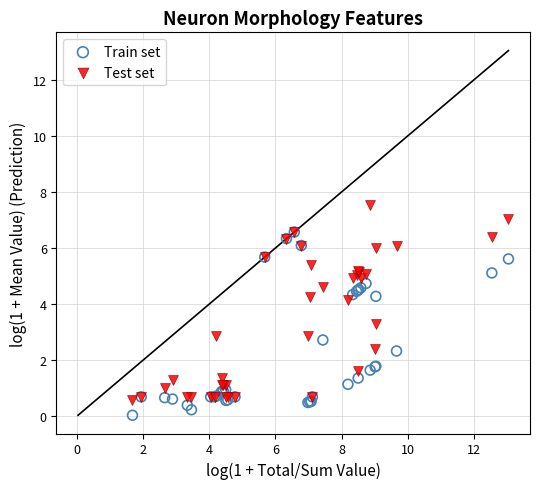

Which series contains the lowest Y value?

Train set